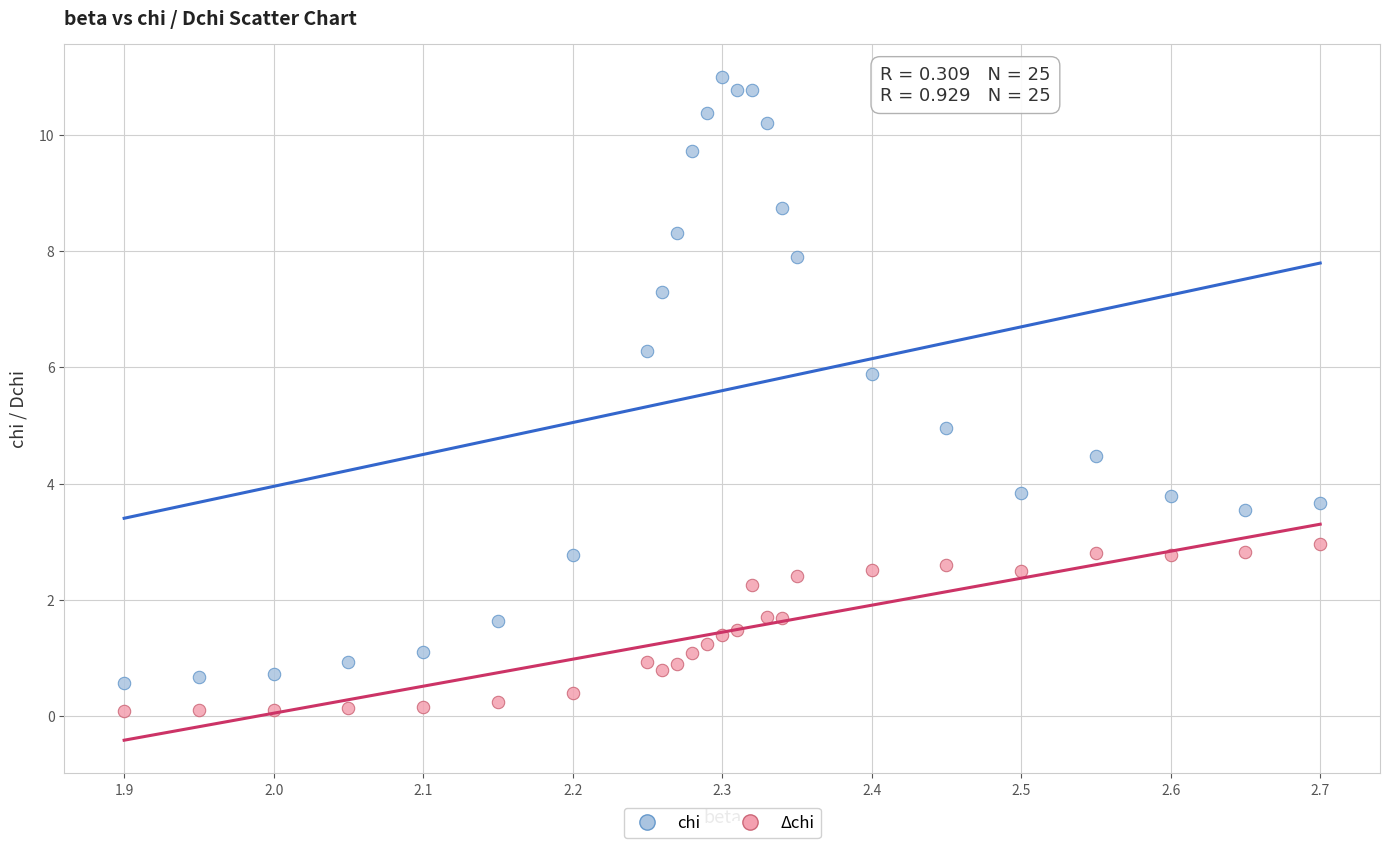

Which series reaches the maximum Y coordinate?

chi